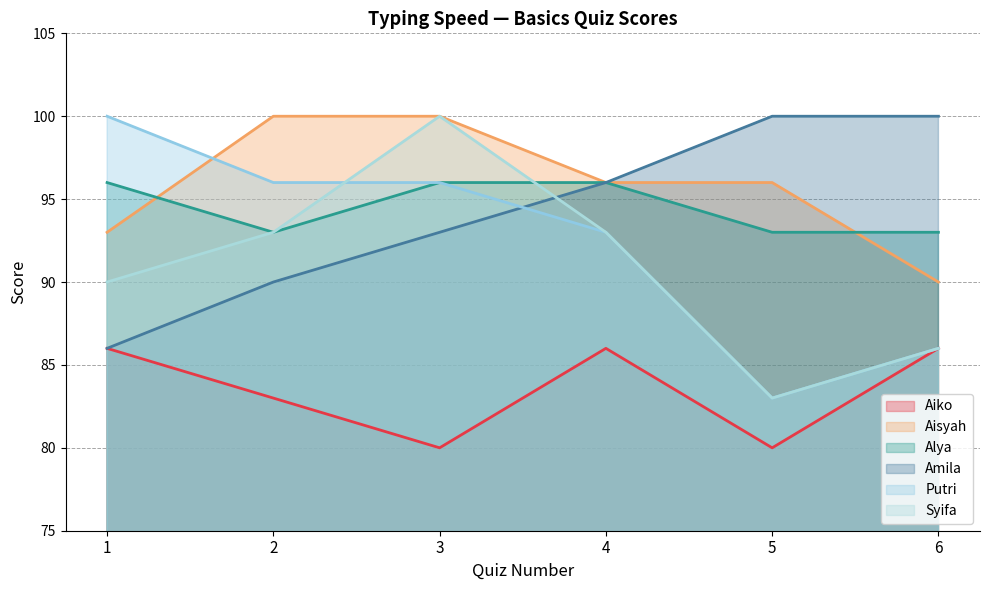

At which label does Syifa first exceed 93?

3